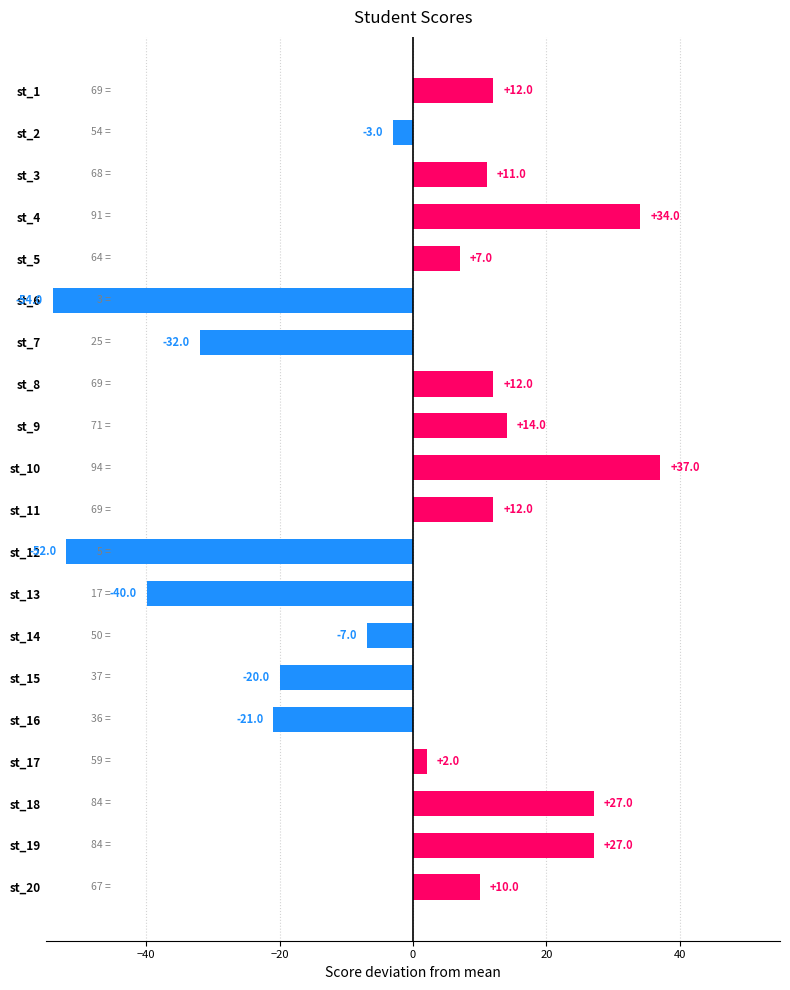

Which label corresponds to the smallest value in the chart?

st_6